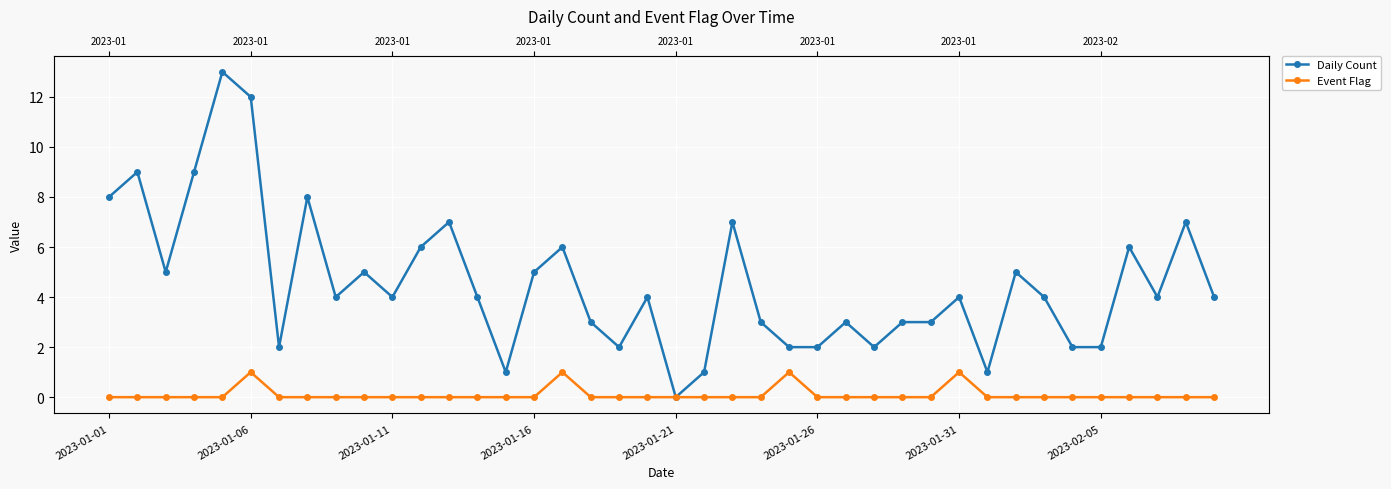

What is the difference between the highest and lowest values at 22?

7